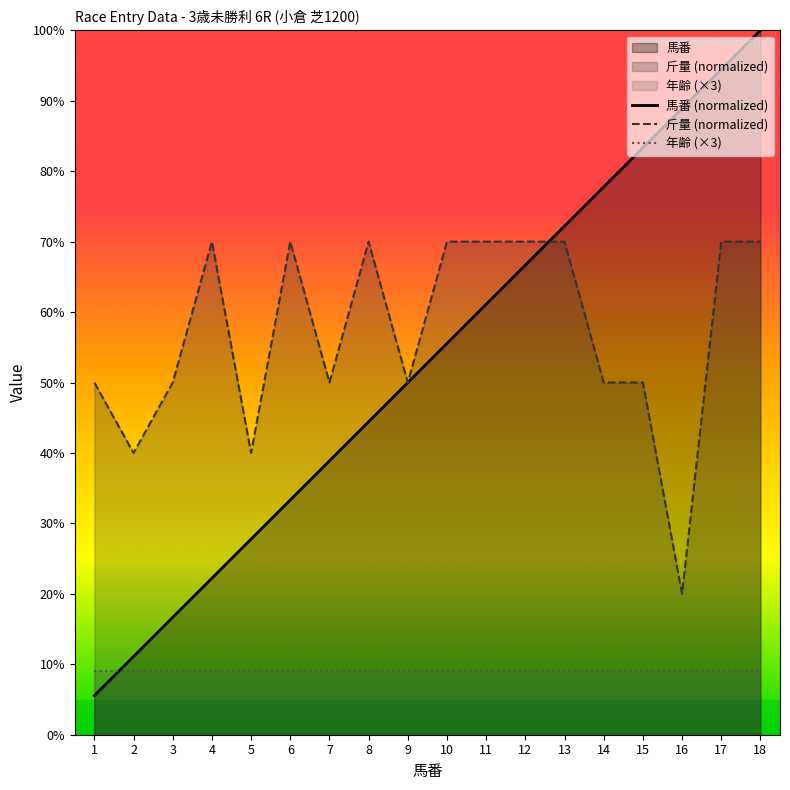

Reading right to left, transcribe all the data shown in this chart.

馬番: 100.0	94.4	88.9	83.3	77.8	72.2	66.7	61.1	55.6	50.0	44.4	38.9	33.3	27.8	22.2	16.7	11.1	5.6
斤量: 70.0	70.0	20.0	50.0	50.0	70.0	70.0	70.0	70.0	50.0	70.0	50.0	70.0	40.0	70.0	50.0	40.0	50.0